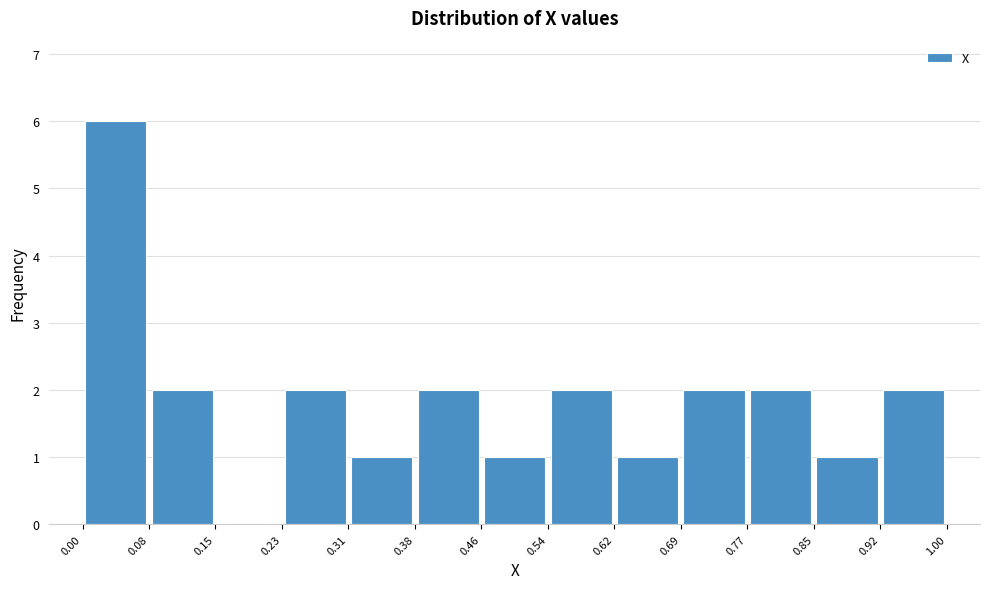

Reading left to right, list every bar in this chart as the range it spans on the x-axis followed by its height. The values are not printed on the chart, so give them approximately, as read against the axis.

0.00 to 0.08: 6
0.08 to 0.15: 2
0.15 to 0.23: 0
0.23 to 0.31: 2
0.31 to 0.38: 1
0.38 to 0.46: 2
0.46 to 0.54: 1
0.54 to 0.62: 2
0.62 to 0.69: 1
0.69 to 0.77: 2
0.77 to 0.85: 2
0.85 to 0.92: 1
0.92 to 1.00: 2